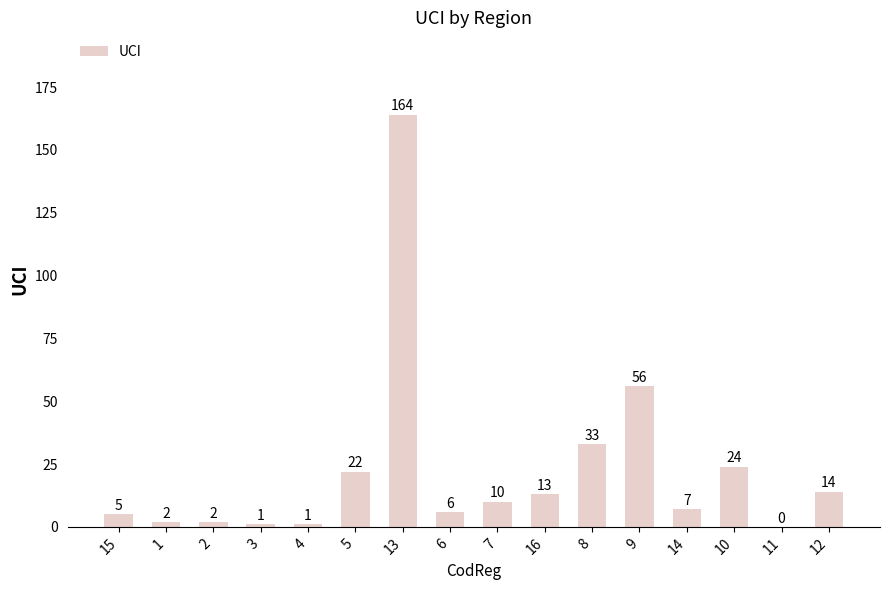

Which has a higher value, 16 or 2?

16